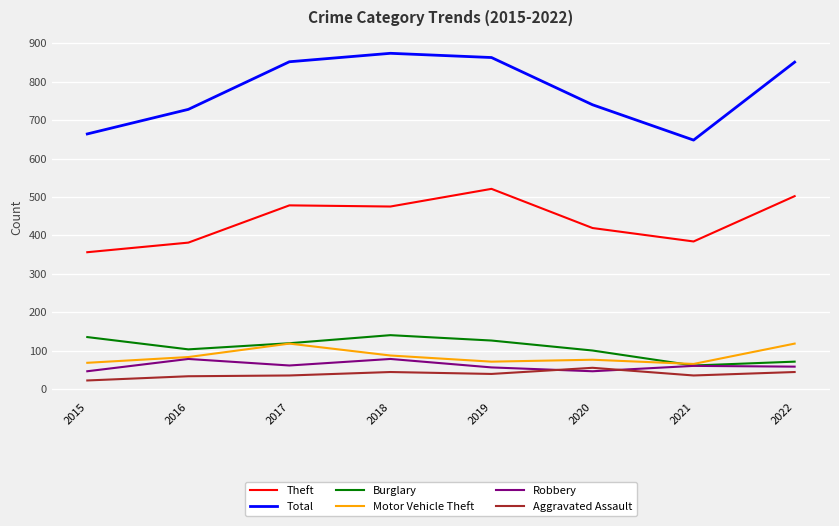

Between 2015 and 2017, which series saw the biggest shift?

Total